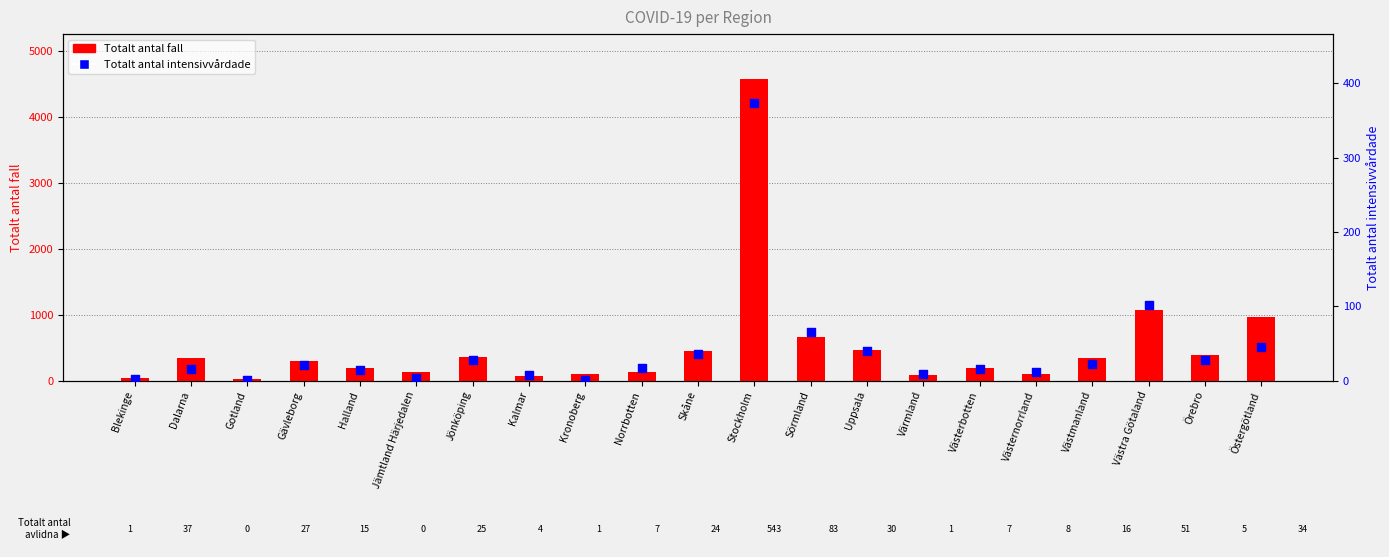

Which series reaches the minimum Y coordinate?

Totalt antal intensivvårdade